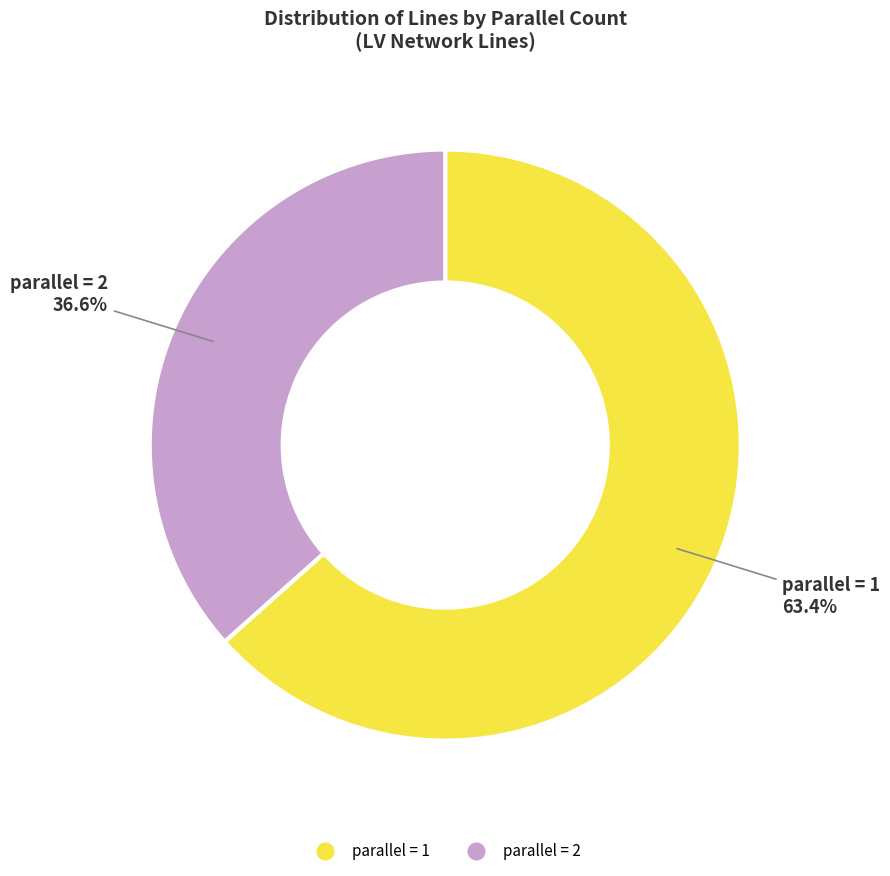

Is there a majority slice in this chart?

Yes